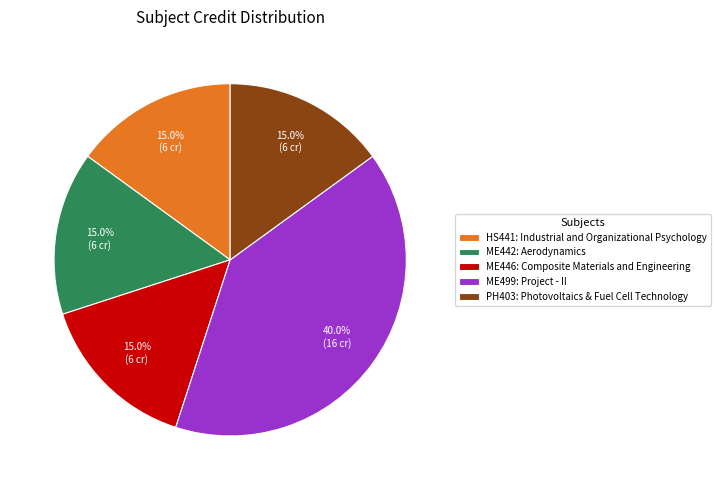

Which has a higher value, HS441: Industrial and Organizational Psychology or ME499: Project - II?

ME499: Project - II